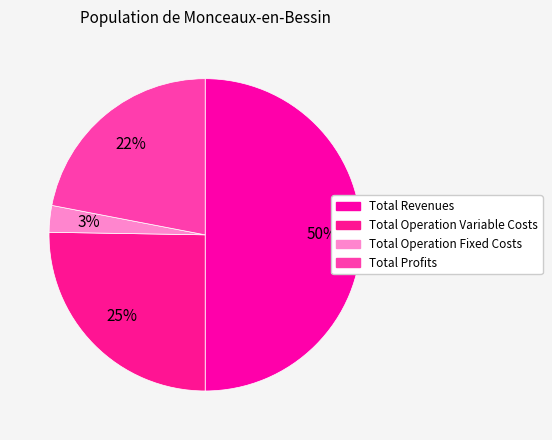

True or false: Total Operation Variable Costs accounts for 25% of the total.

True